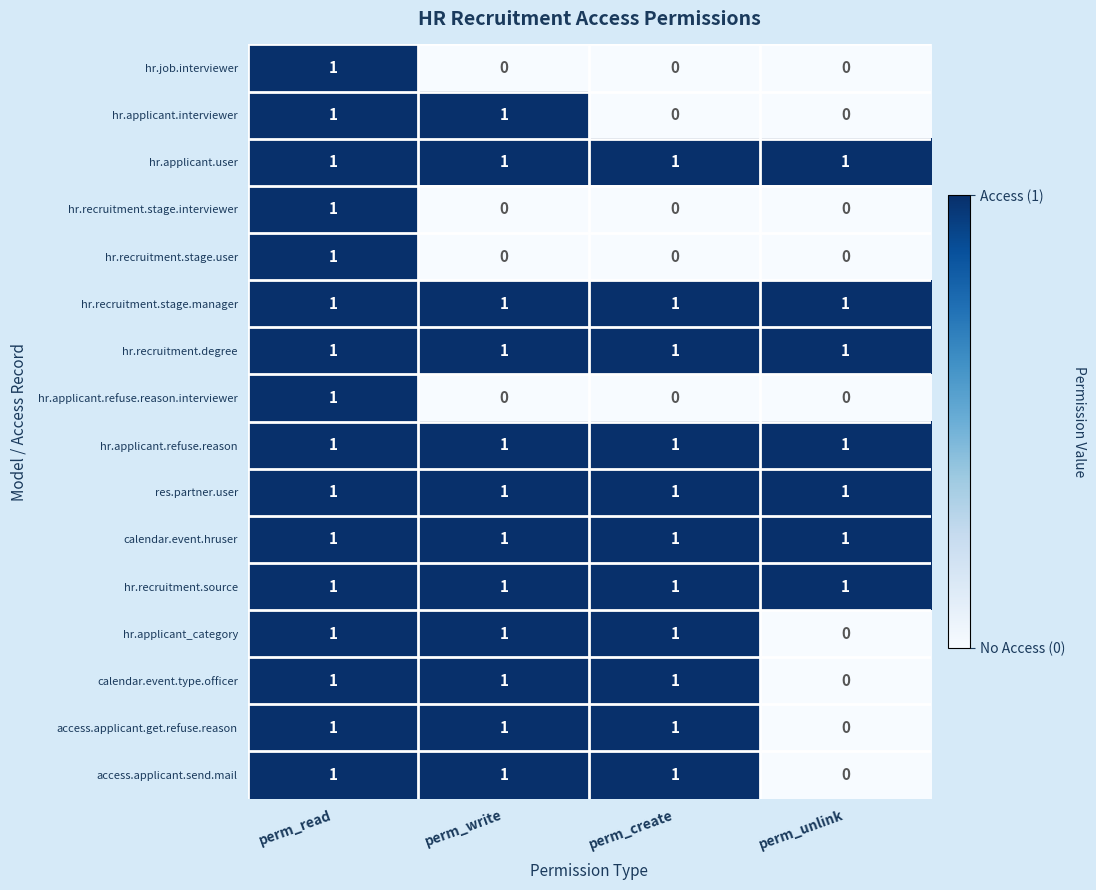

Count the hr.job.interviewer values in the range 0 to 1.

4